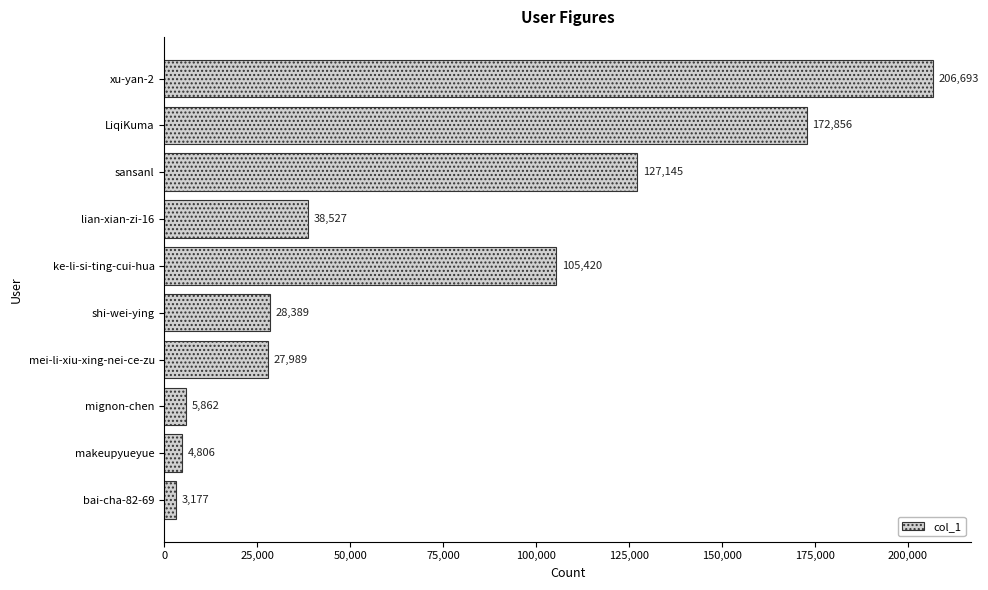

How many distinct data groups are displayed?

1